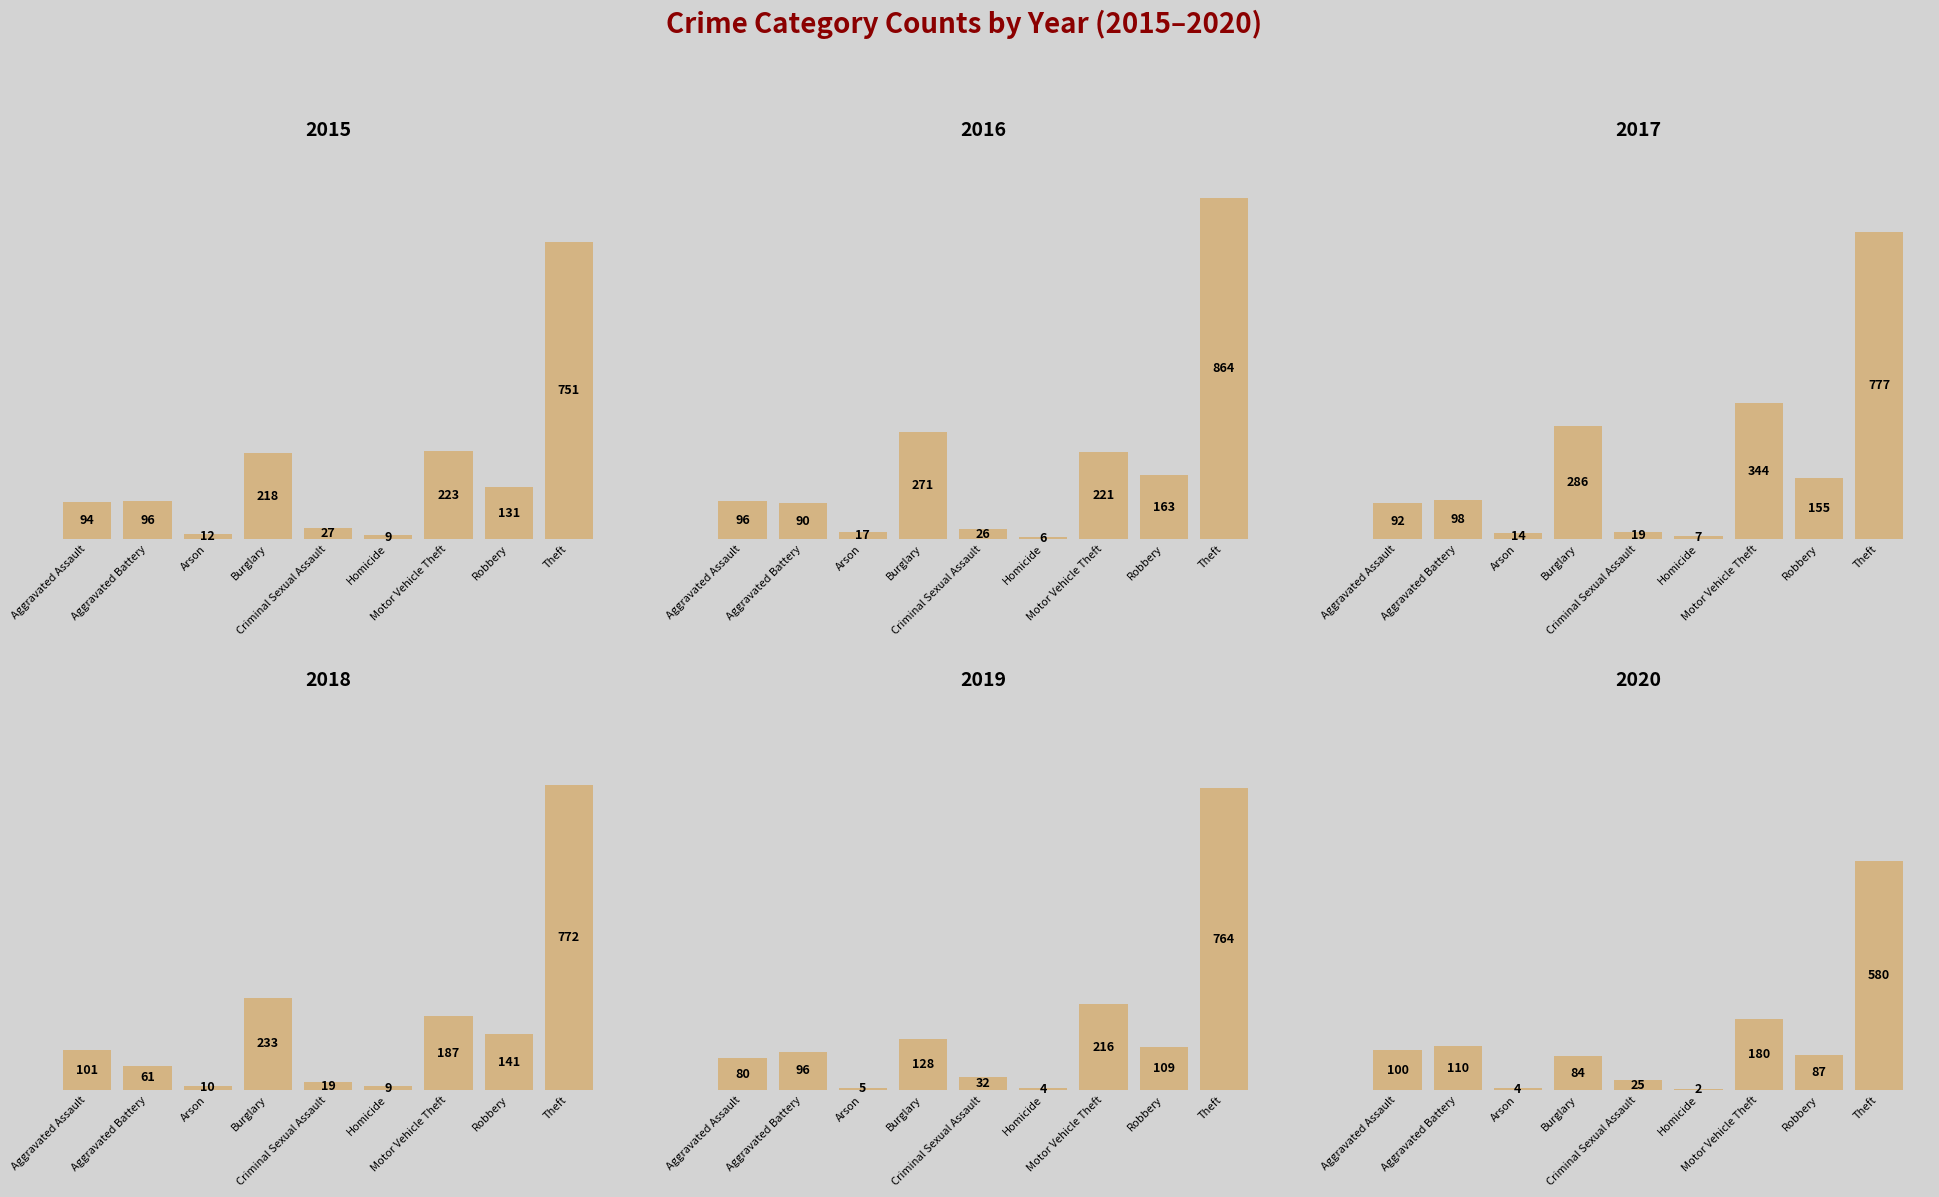

Is the value of 2015 at Arson greater than the value of 2016 at Arson?

No